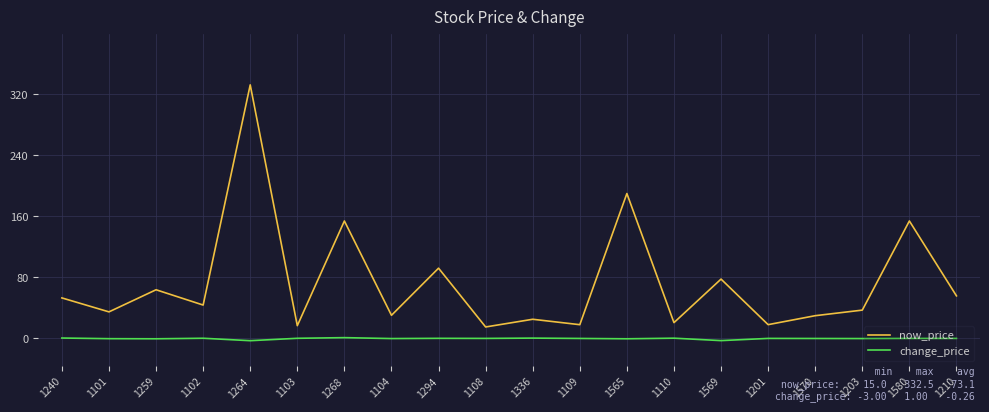

At which category is the sum across all series the highest?

1264